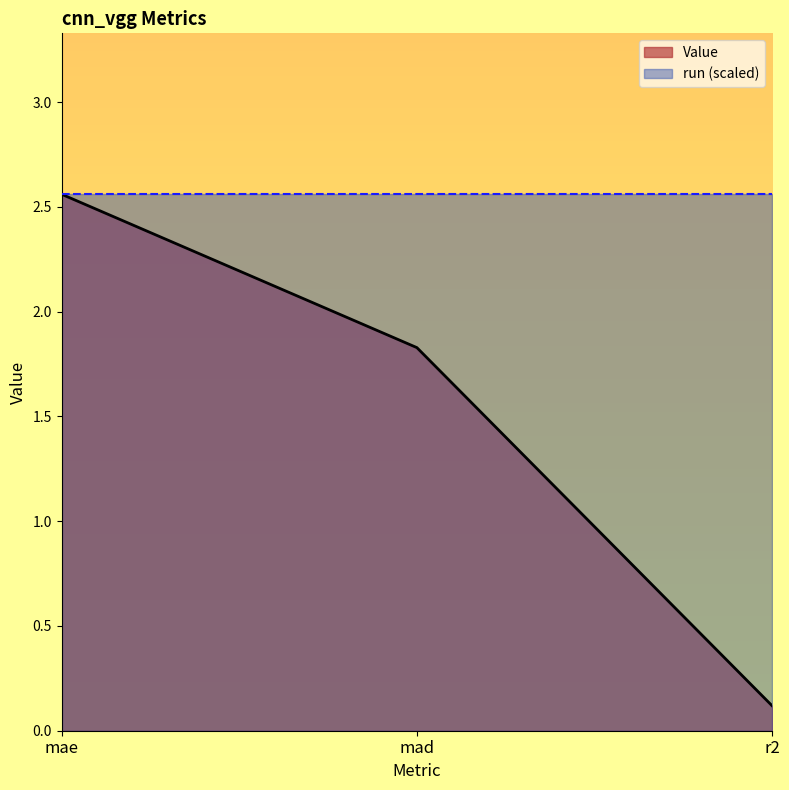

Reading left to right, extract all data points from this chart.

mae=2.6	mad=1.8	r2=0.1